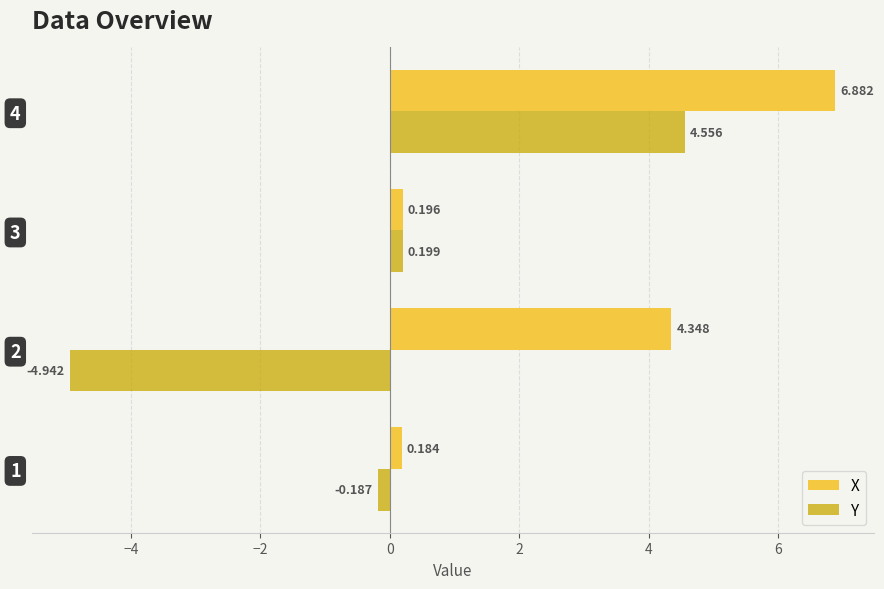

List the series in order of their overall mean, lowest first.

Y, X